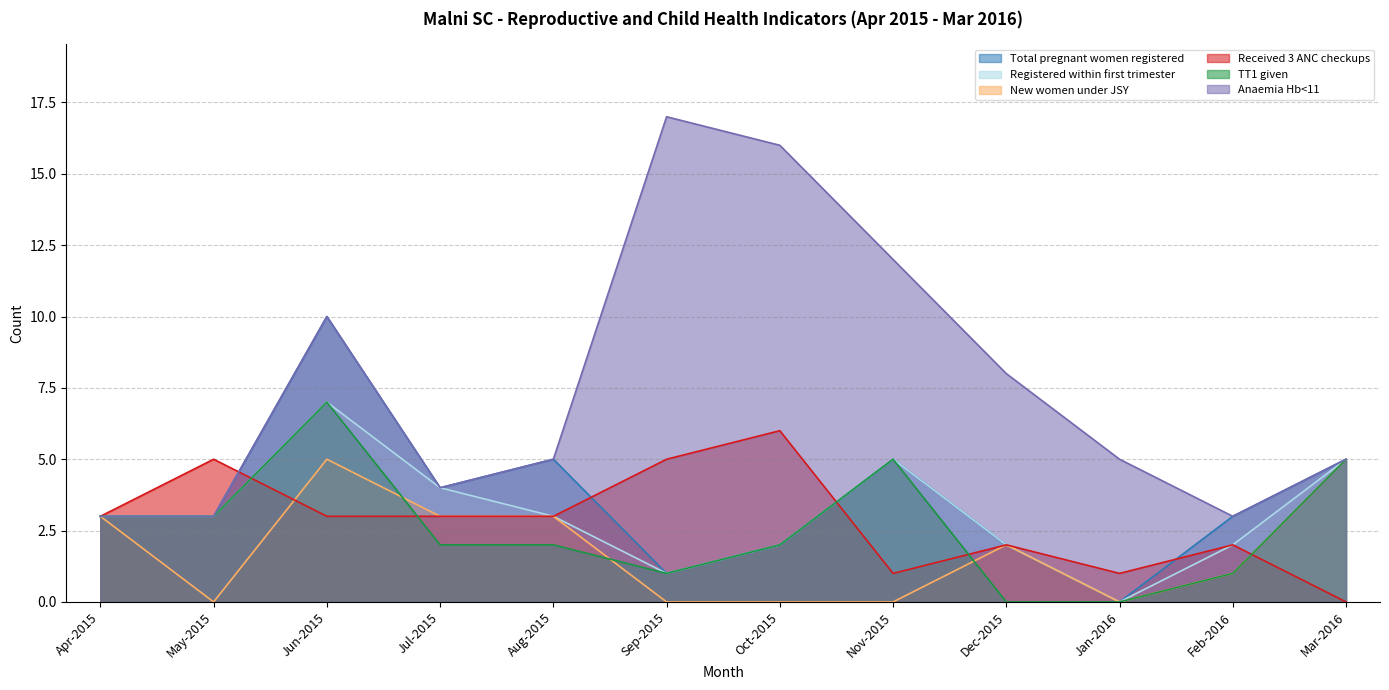

What is the difference between the maximum and second lowest values in the Total pregnant women registered series?

9